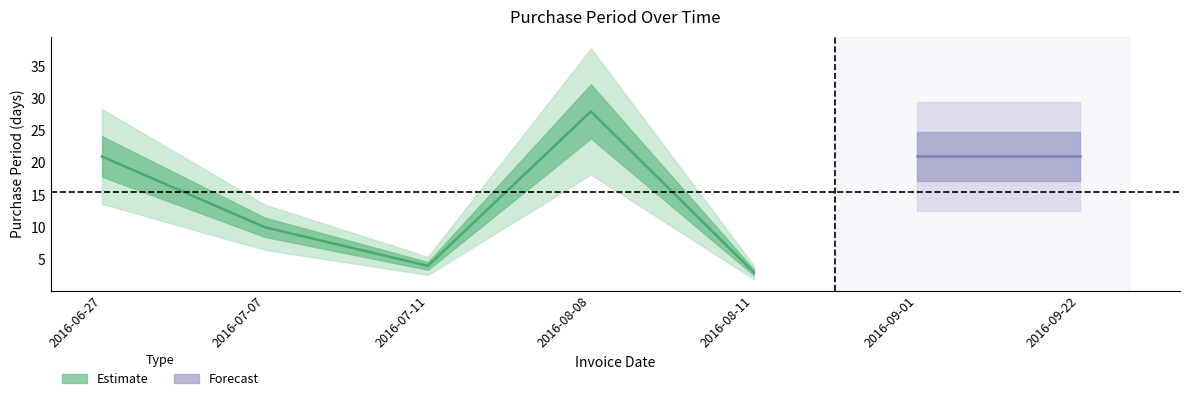

Which category has the highest value across all series?

2016-08-08